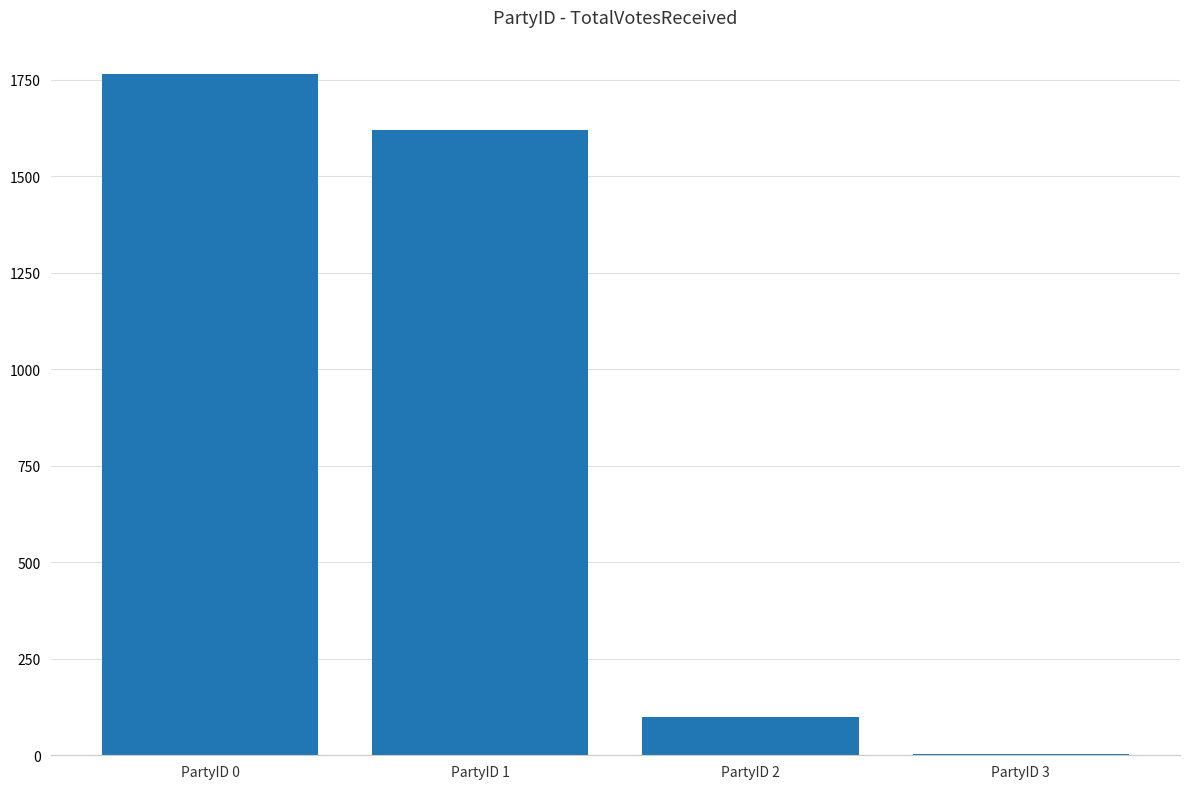

What is the maximum value shown in the chart?

1765